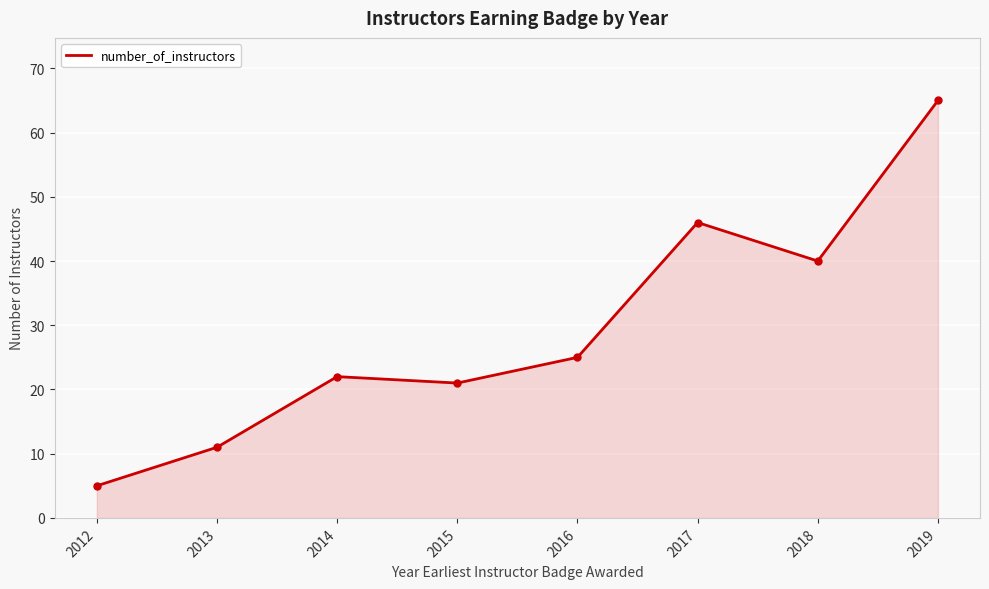

Which category has the lowest value across all series?

2012